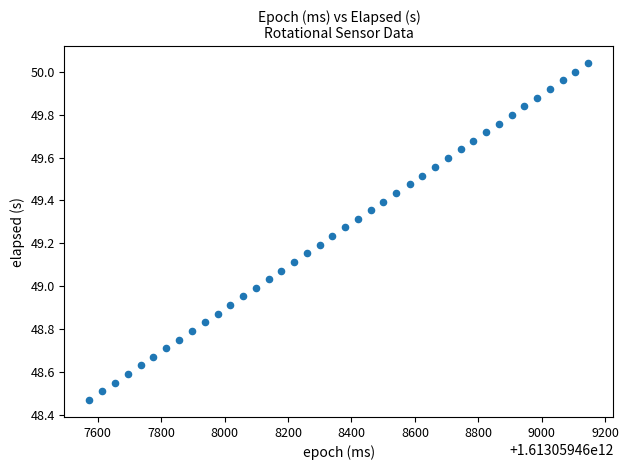

What is the range of X values (max minus min)?

1573.0